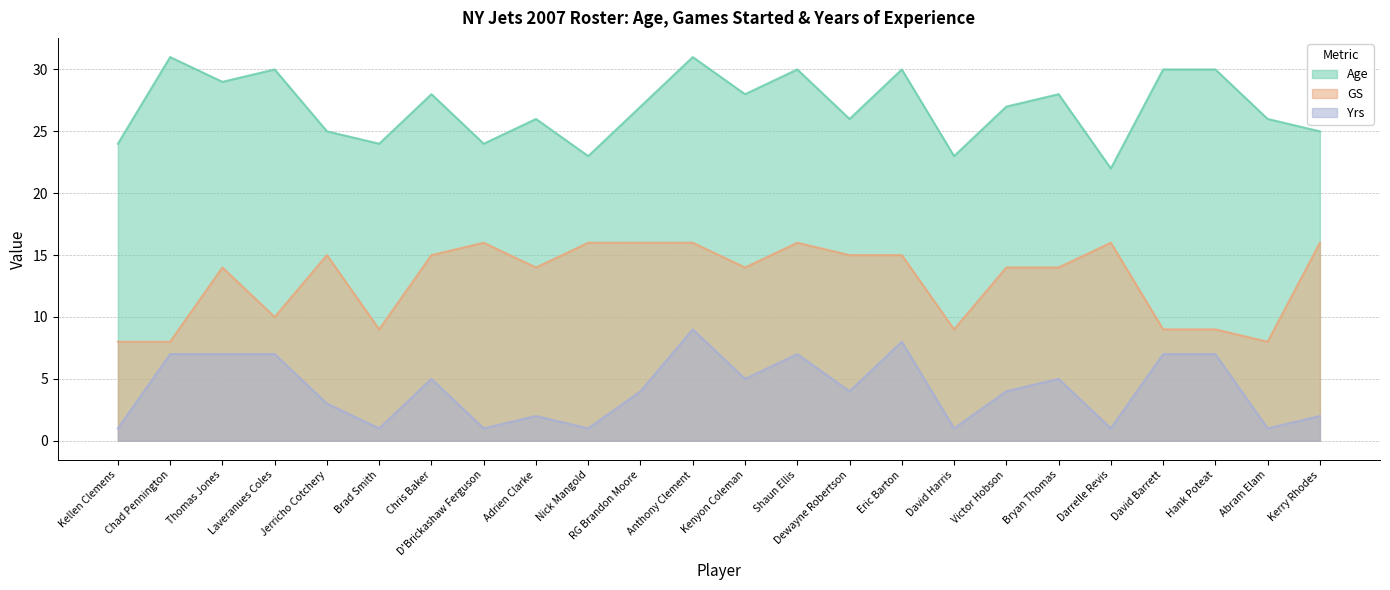

Does the chart have visible grid lines?

Yes